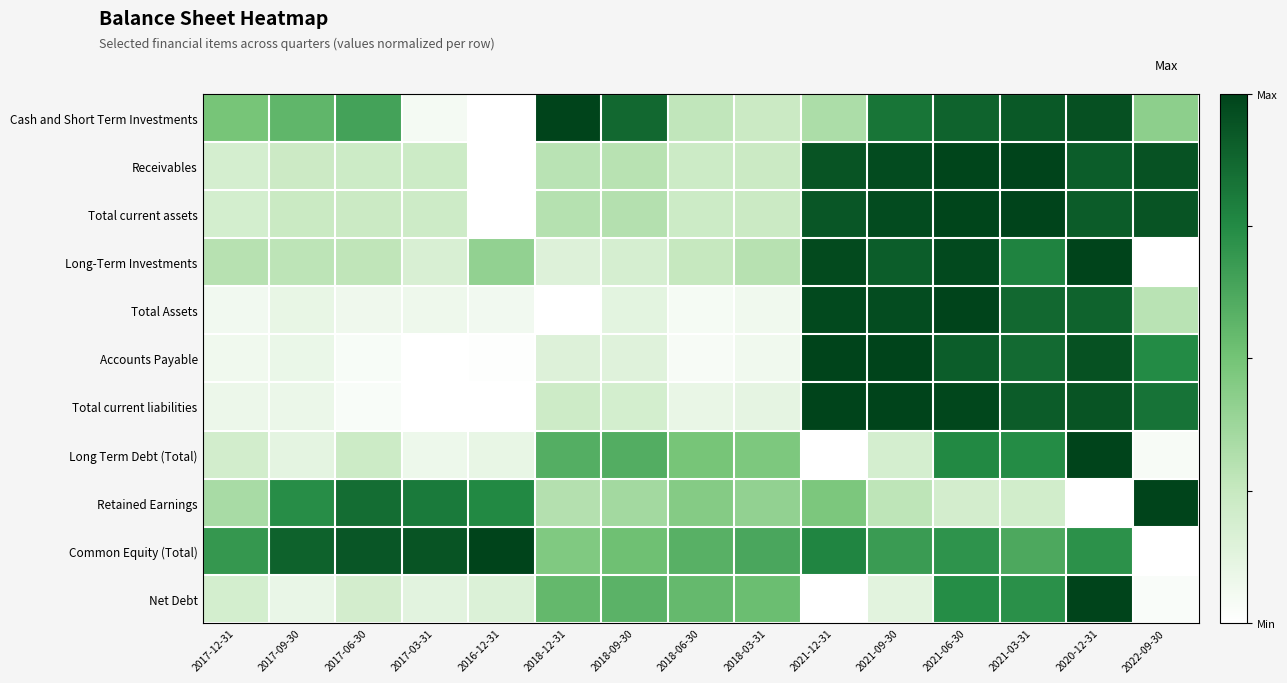

Reading left to right, what are all the values shown in this chart?

Cash and Short Term Investments: 2017-12-31=0.5	2017-09-30=0.6	2017-06-30=0.6	2017-03-31=0.0	2016-12-31=0.0	2018-12-31=1.0	2018-09-30=0.9	2018-06-30=0.3	2018-03-31=0.2	2021-12-31=0.3	2021-09-30=0.8	2021-06-30=0.9	2021-03-31=0.9	2020-12-31=1.0	2022-09-30=0.4
Receivables: 2017-12-31=0.2	2017-09-30=0.2	2017-06-30=0.2	2017-03-31=0.2	2016-12-31=0.0	2018-12-31=0.3	2018-09-30=0.3	2018-06-30=0.2	2018-03-31=0.2	2021-12-31=0.9	2021-09-30=1.0	2021-06-30=1.0	2021-03-31=1.0	2020-12-31=0.9	2022-09-30=0.9
Total current assets: 2017-12-31=0.2	2017-09-30=0.2	2017-06-30=0.2	2017-03-31=0.2	2016-12-31=0.0	2018-12-31=0.3	2018-09-30=0.3	2018-06-30=0.2	2018-03-31=0.2	2021-12-31=0.9	2021-09-30=1.0	2021-06-30=1.0	2021-03-31=1.0	2020-12-31=0.9	2022-09-30=0.9
Long-Term Investments: 2017-12-31=0.3	2017-09-30=0.3	2017-06-30=0.3	2017-03-31=0.2	2016-12-31=0.4	2018-12-31=0.2	2018-09-30=0.2	2018-06-30=0.3	2018-03-31=0.3	2021-12-31=1.0	2021-09-30=0.9	2021-06-30=1.0	2021-03-31=0.8	2020-12-31=1.0	2022-09-30=0.0
Total Assets: 2017-12-31=0.1	2017-09-30=0.1	2017-06-30=0.1	2017-03-31=0.1	2016-12-31=0.1	2018-12-31=0.0	2018-09-30=0.1	2018-06-30=0.0	2018-03-31=0.1	2021-12-31=1.0	2021-09-30=1.0	2021-06-30=1.0	2021-03-31=0.9	2020-12-31=0.9	2022-09-30=0.3
Accounts Payable: 2017-12-31=0.1	2017-09-30=0.1	2017-06-30=0.0	2017-03-31=0.0	2016-12-31=0.0	2018-12-31=0.2	2018-09-30=0.1	2018-06-30=0.0	2018-03-31=0.1	2021-12-31=1.0	2021-09-30=1.0	2021-06-30=0.9	2021-03-31=0.9	2020-12-31=1.0	2022-09-30=0.7
Total current liabilities: 2017-12-31=0.1	2017-09-30=0.1	2017-06-30=0.0	2017-03-31=0.0	2016-12-31=0.0	2018-12-31=0.2	2018-09-30=0.2	2018-06-30=0.1	2018-03-31=0.1	2021-12-31=1.0	2021-09-30=1.0	2021-06-30=1.0	2021-03-31=0.9	2020-12-31=0.9	2022-09-30=0.8
Long Term Debt (Total): 2017-12-31=0.2	2017-09-30=0.1	2017-06-30=0.2	2017-03-31=0.1	2016-12-31=0.1	2018-12-31=0.6	2018-09-30=0.6	2018-06-30=0.5	2018-03-31=0.5	2021-12-31=0.0	2021-09-30=0.2	2021-06-30=0.8	2021-03-31=0.7	2020-12-31=1.0	2022-09-30=0.0
Retained Earnings: 2017-12-31=0.3	2017-09-30=0.7	2017-06-30=0.9	2017-03-31=0.8	2016-12-31=0.8	2018-12-31=0.3	2018-09-30=0.4	2018-06-30=0.4	2018-03-31=0.4	2021-12-31=0.5	2021-09-30=0.3	2021-06-30=0.2	2021-03-31=0.2	2020-12-31=0.0	2022-09-30=1.0
Common Equity (Total): 2017-12-31=0.7	2017-09-30=0.9	2017-06-30=0.9	2017-03-31=0.9	2016-12-31=1.0	2018-12-31=0.5	2018-09-30=0.5	2018-06-30=0.6	2018-03-31=0.6	2021-12-31=0.8	2021-09-30=0.7	2021-06-30=0.7	2021-03-31=0.6	2020-12-31=0.7	2022-09-30=0.0
Net Debt: 2017-12-31=0.2	2017-09-30=0.1	2017-06-30=0.2	2017-03-31=0.1	2016-12-31=0.2	2018-12-31=0.5	2018-09-30=0.6	2018-06-30=0.5	2018-03-31=0.5	2021-12-31=0.0	2021-09-30=0.1	2021-06-30=0.7	2021-03-31=0.7	2020-12-31=1.0	2022-09-30=0.0